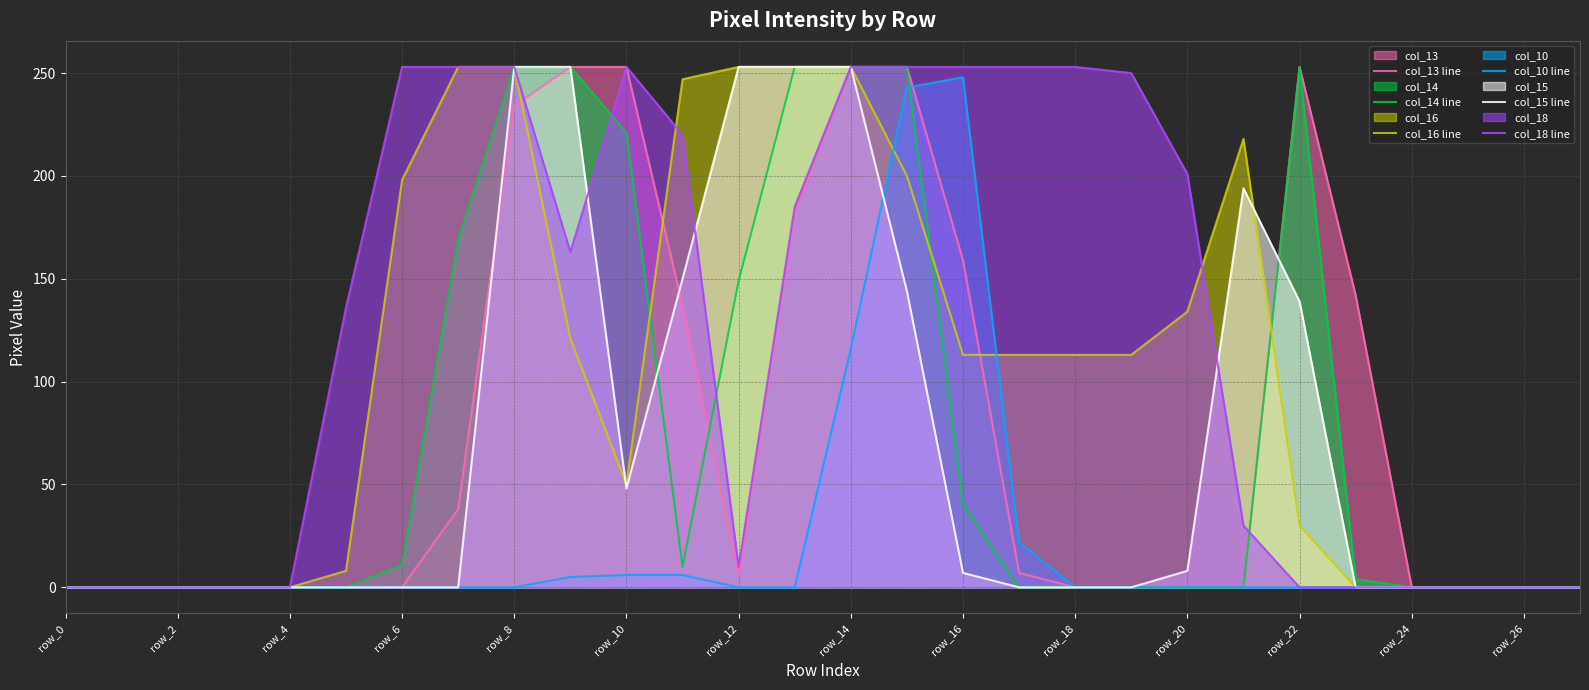

How many categories are shown in the chart?

28